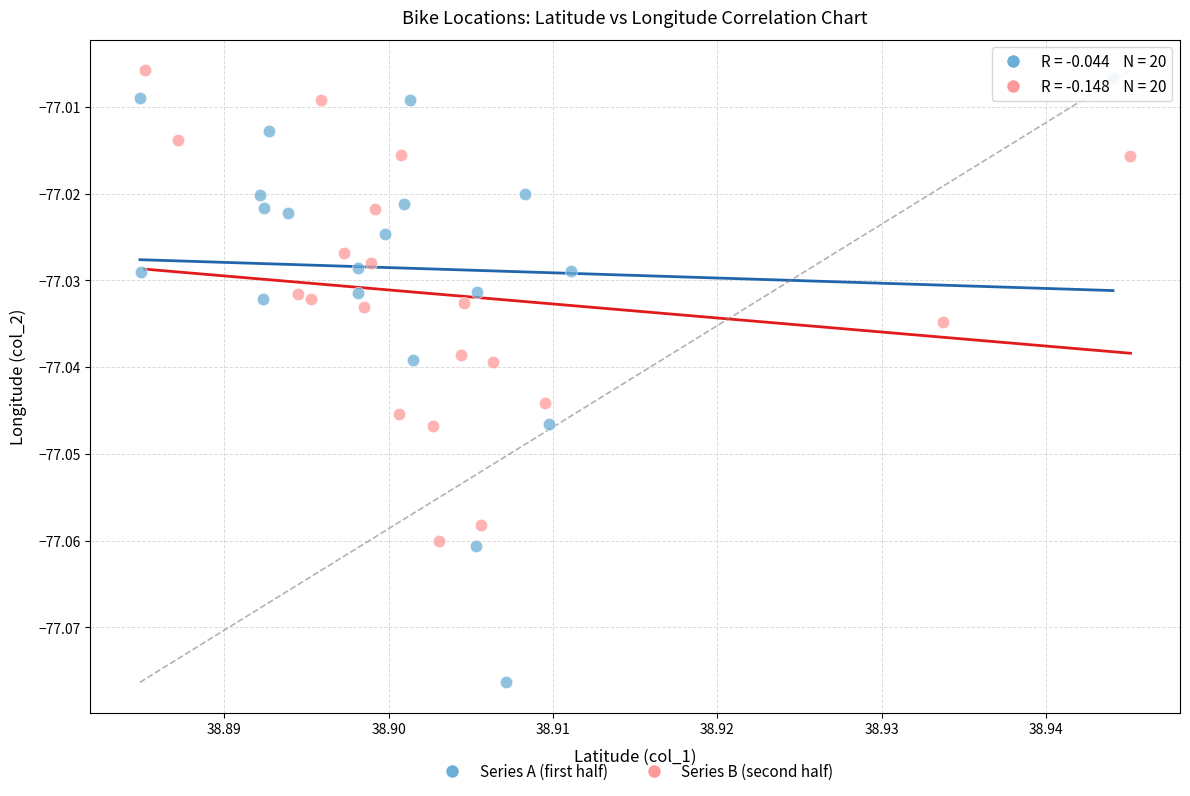

Which series contains the lowest Y value?

Series A (first half)